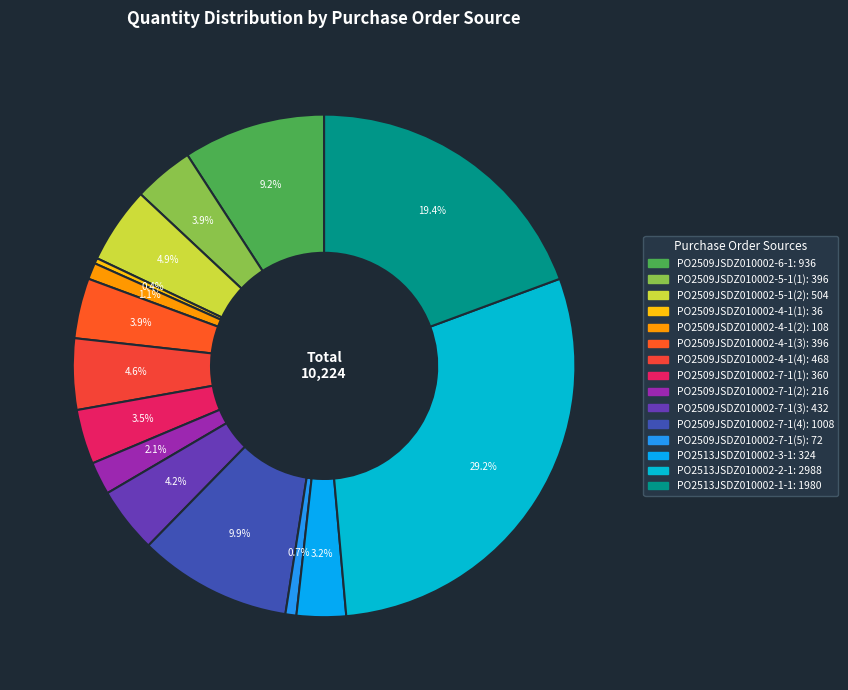

To the nearest percent, what is the difference between the PO2513JSDZ010002-1-1 and PO2509JSDZ010002-5-1(2) slice percentages?

14%